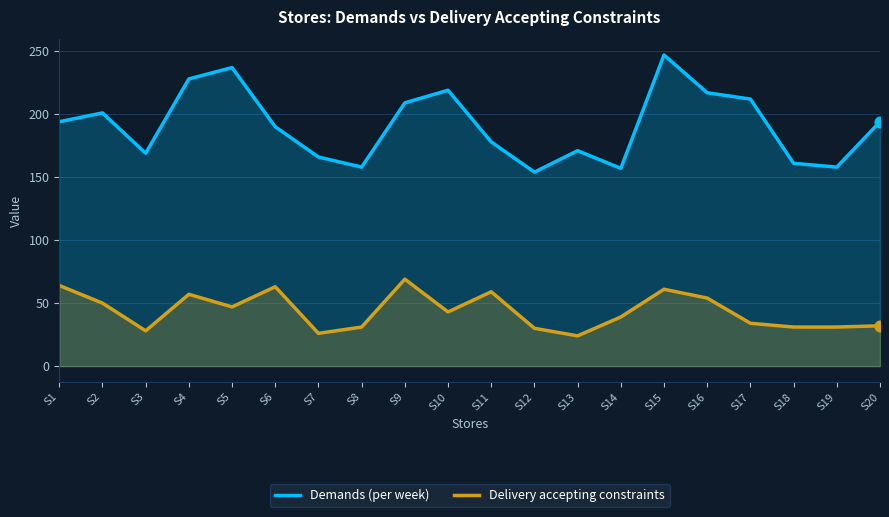

At which category is the sum across all series the highest?

S15